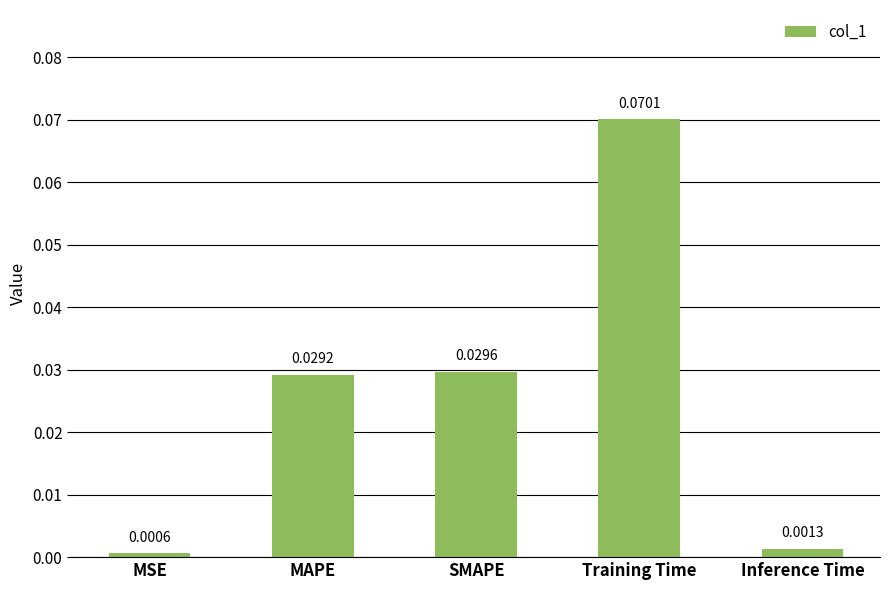

Rank the categories by value from highest to lowest.

Training Time, SMAPE, MAPE, Inference Time, MSE